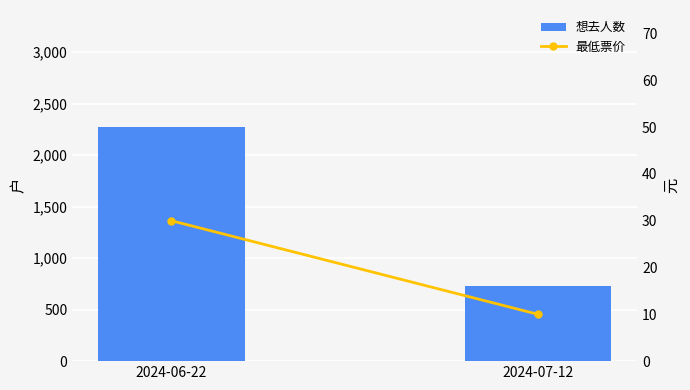

Reading left to right, transcribe all the data shown in this chart.

想去人数: 2024-06-22=2272	2024-07-12=730
最低票价: 2024-06-22=30	2024-07-12=10